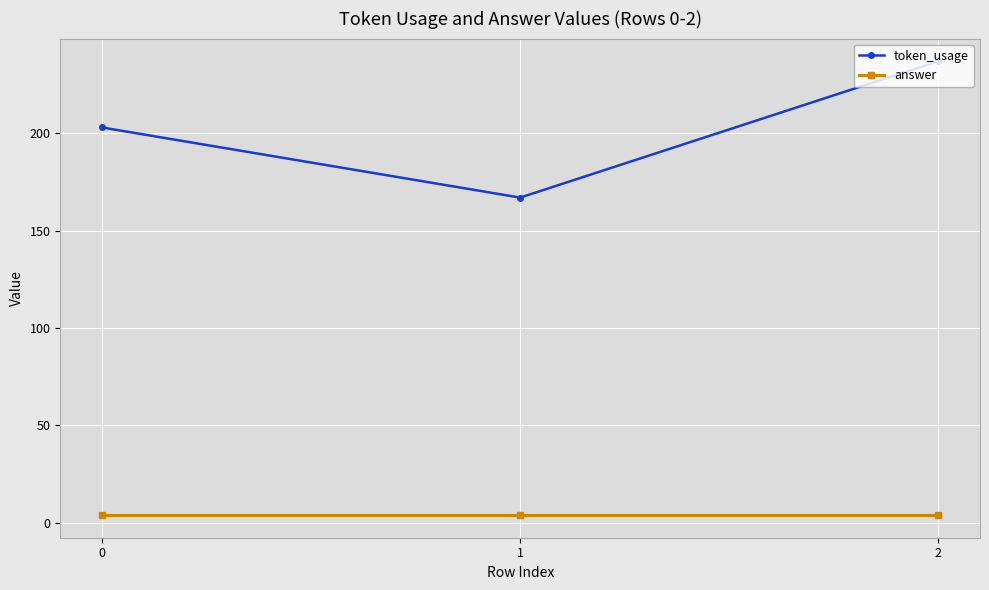

What is the spread (max minus min) of values at 0?

199